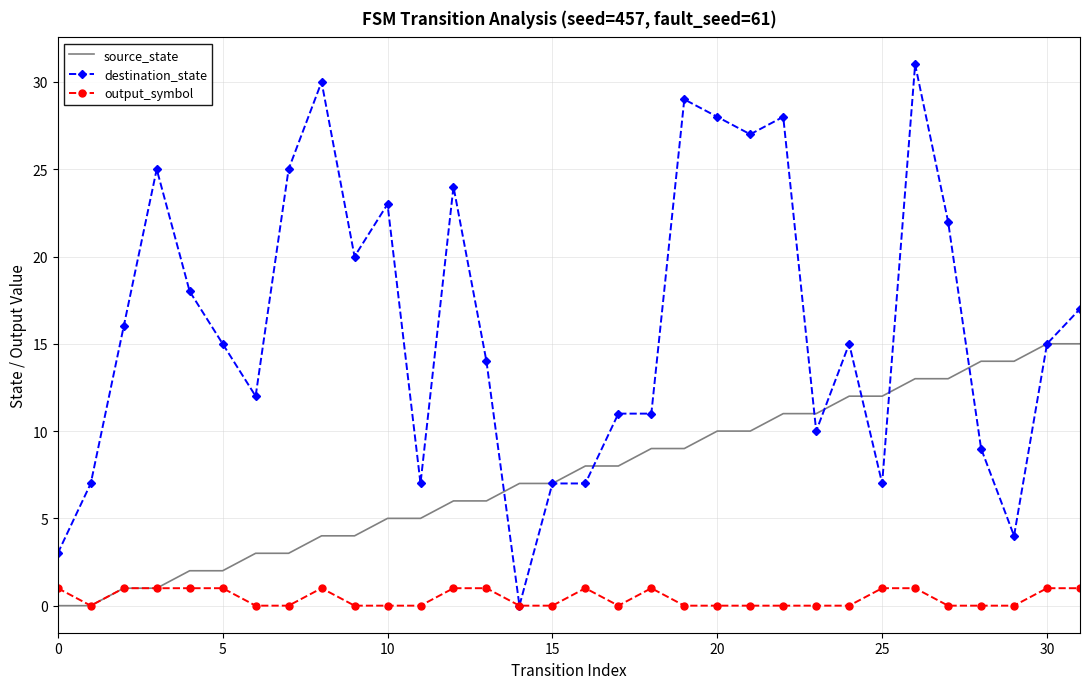

Which series has the widest spread of values?

destination_state